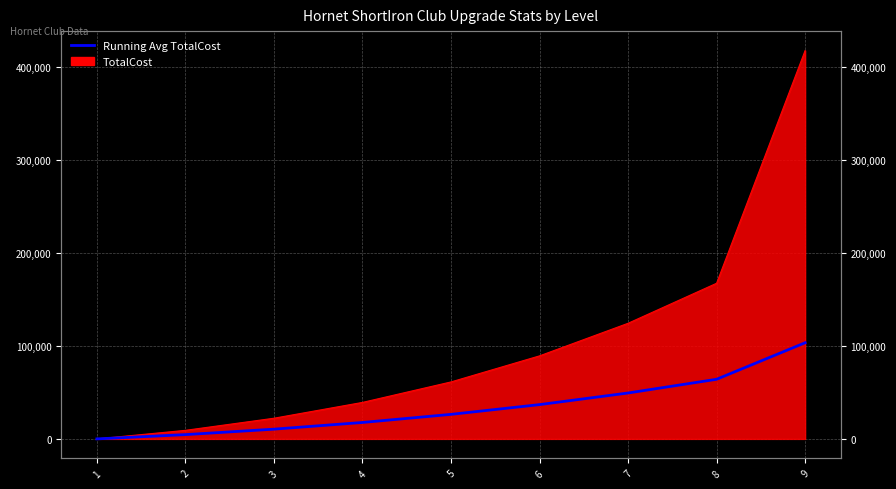

What is the approximate value at 4?

17650.0